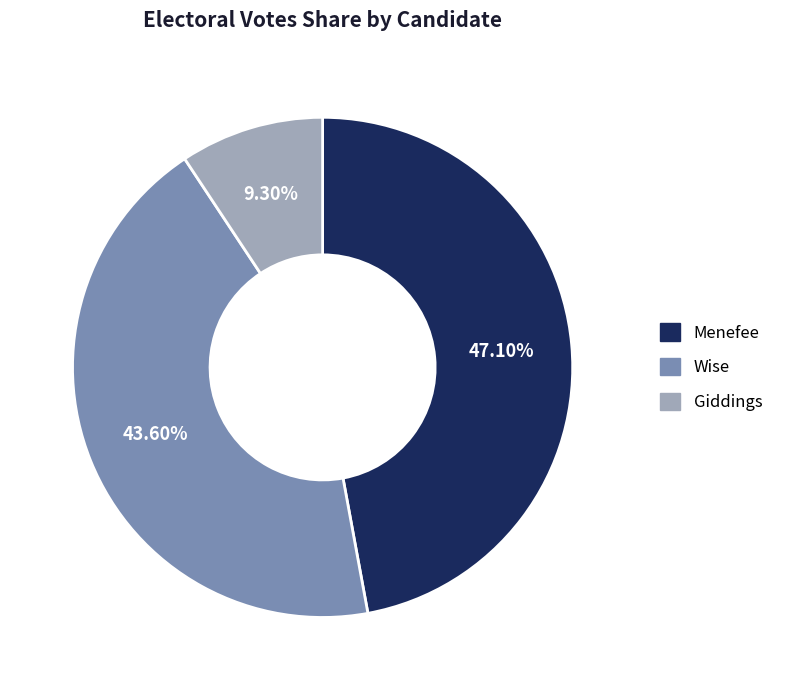

The Wise slice represents 52% of the pie. True or false?

False